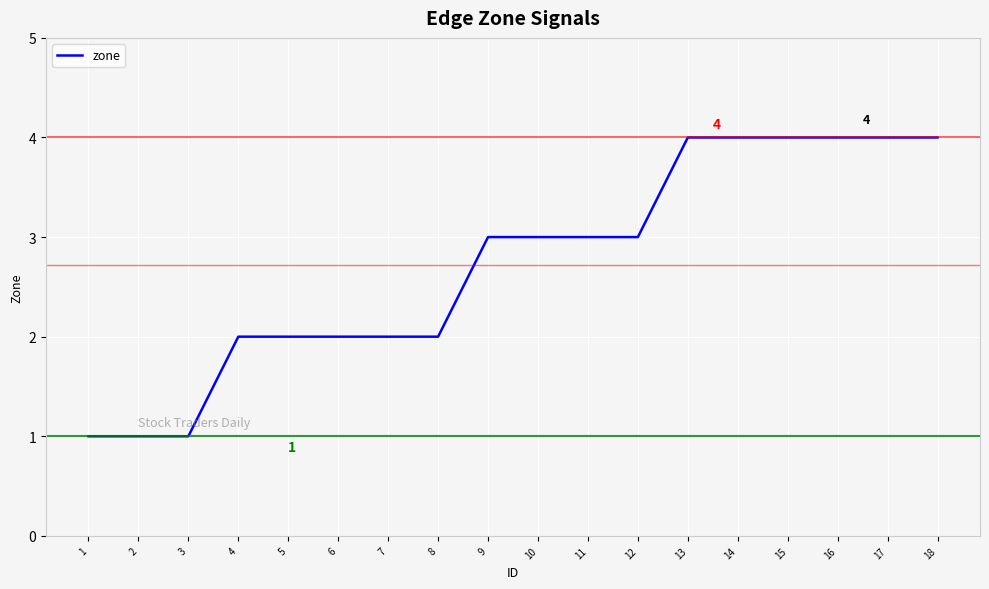

The chart shows a value of 0 at 4. True or false?

False